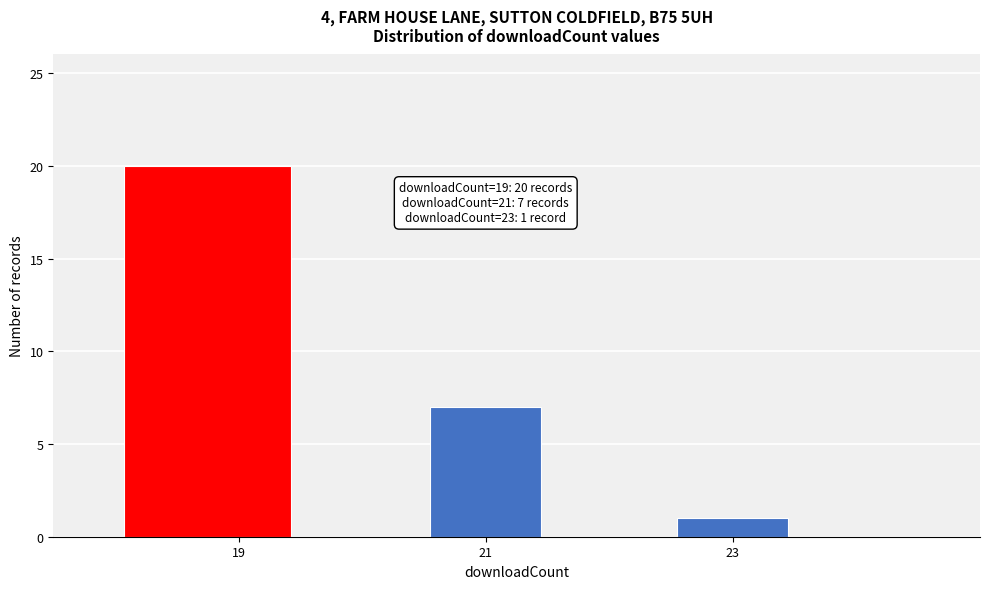

Over which range of the x-axis is the bar tallest?

18.0 to 19.5